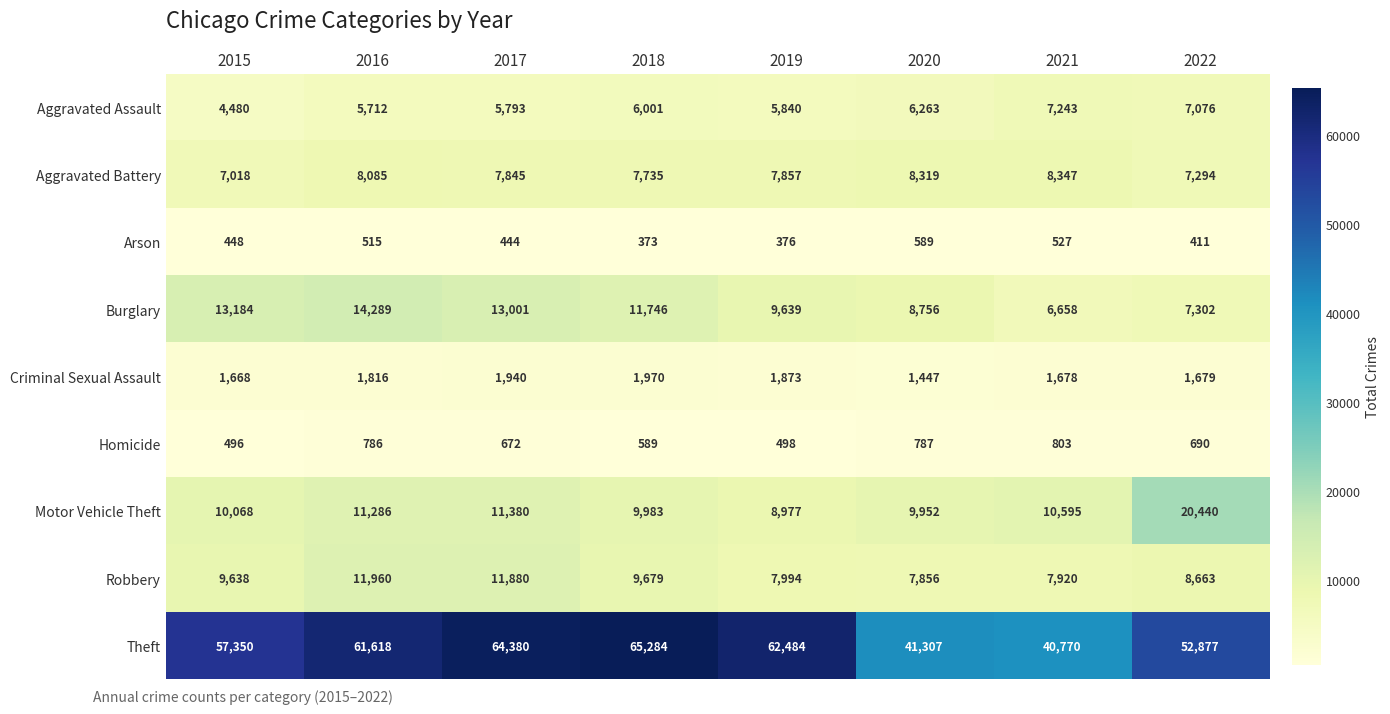

At how many categories does at least one series exceed 49870?

6